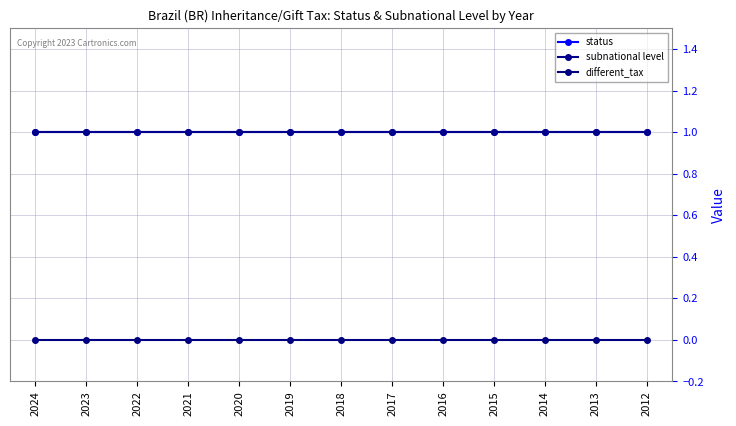

Is this an area chart (filled region under the line)?

No